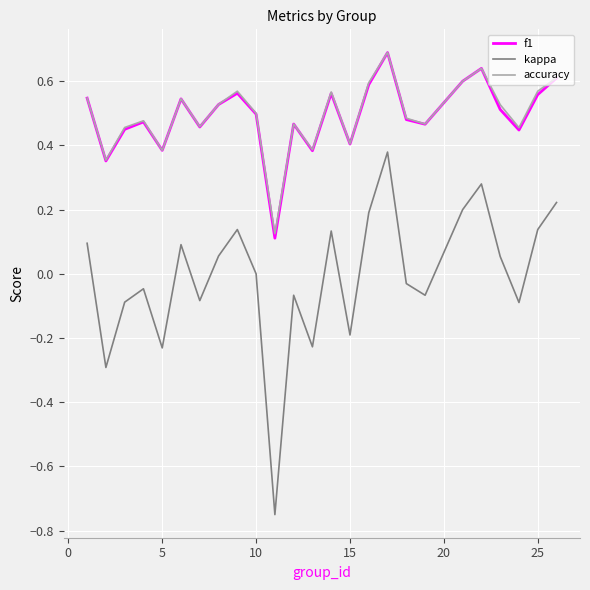

True or false: kappa and accuracy intersect in this chart.

False